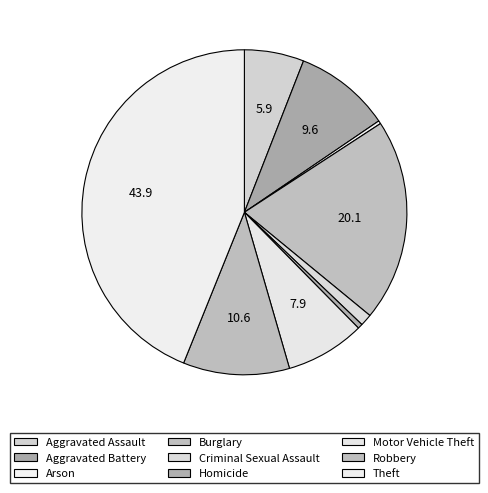

Count the number of slices in the pie.

9